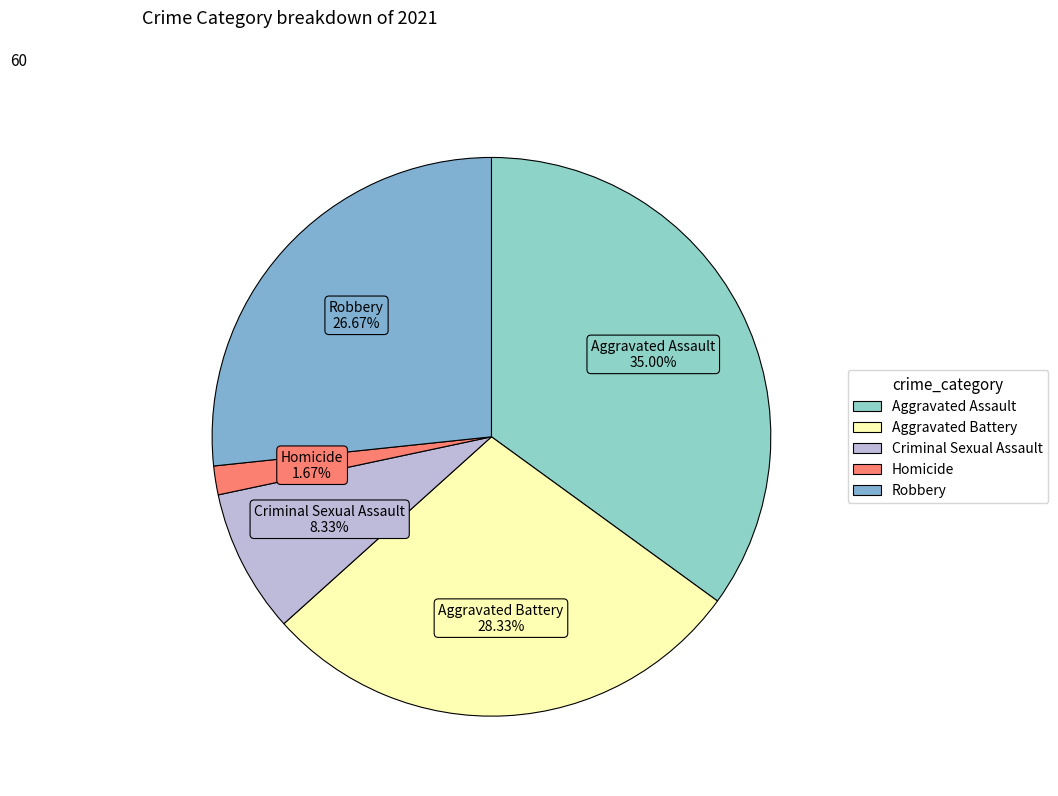

Which has a higher value, Aggravated Battery or Criminal Sexual Assault?

Aggravated Battery